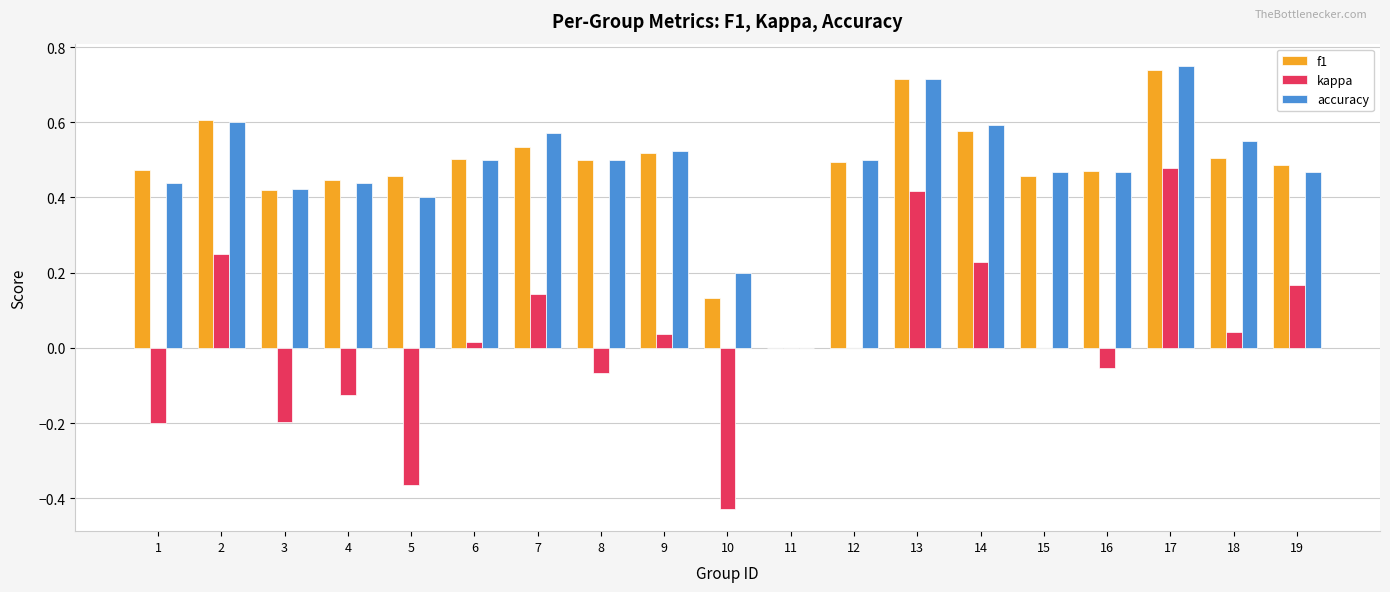

The kappa series shows -0.2 at 1. True or false?

True